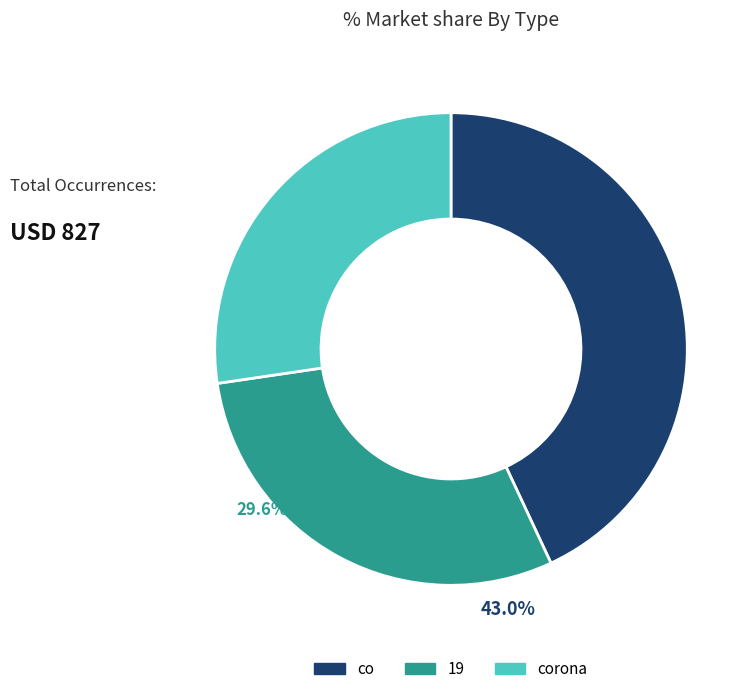

Is there any slice that represents more than half of the pie?

No